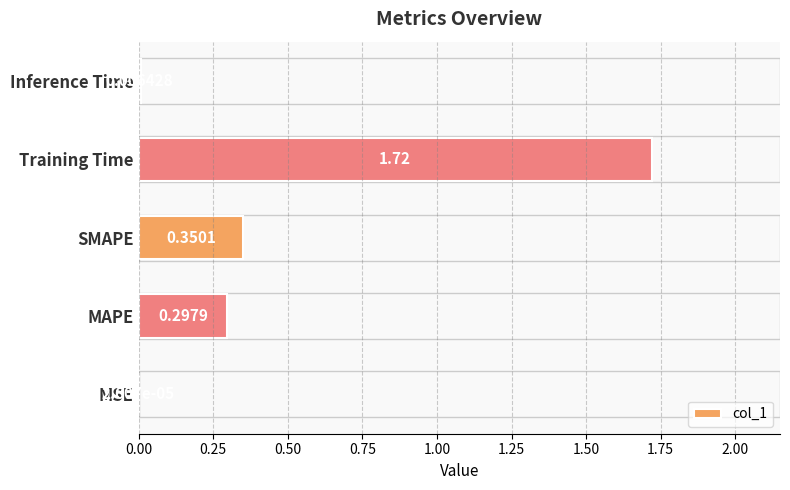

Which label corresponds to the largest value in the chart?

Training Time